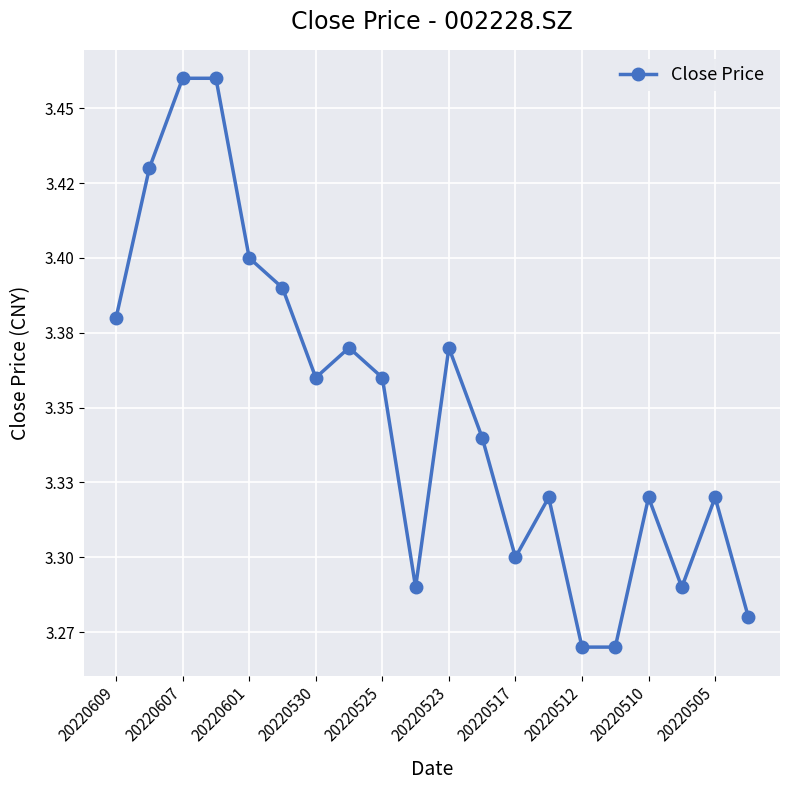

What is the value of the 17th point from the left?

3.3